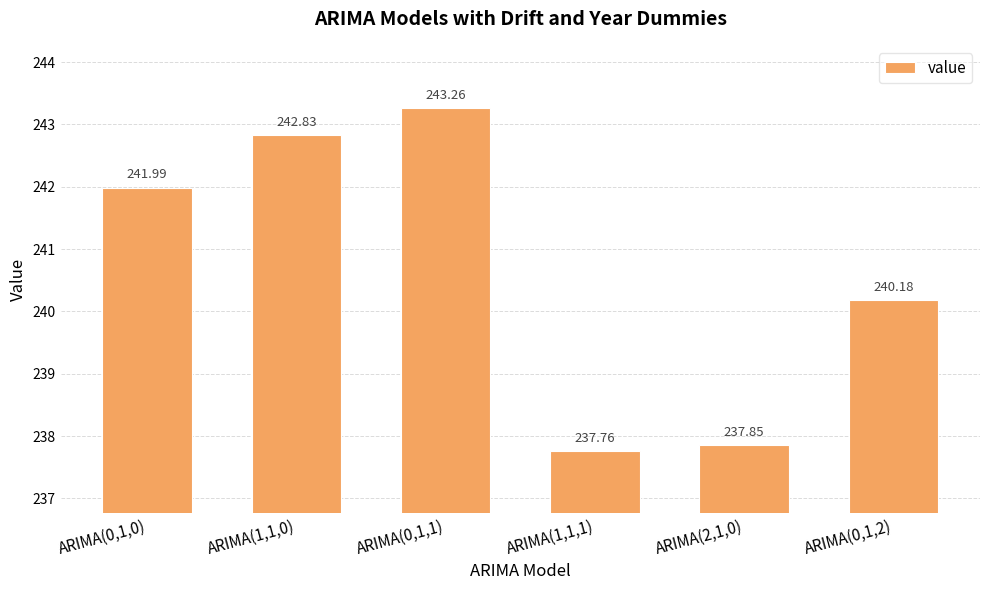

Rank the categories by value from highest to lowest.

ARIMA(0,1,1), ARIMA(1,1,0), ARIMA(0,1,0), ARIMA(0,1,2), ARIMA(2,1,0), ARIMA(1,1,1)